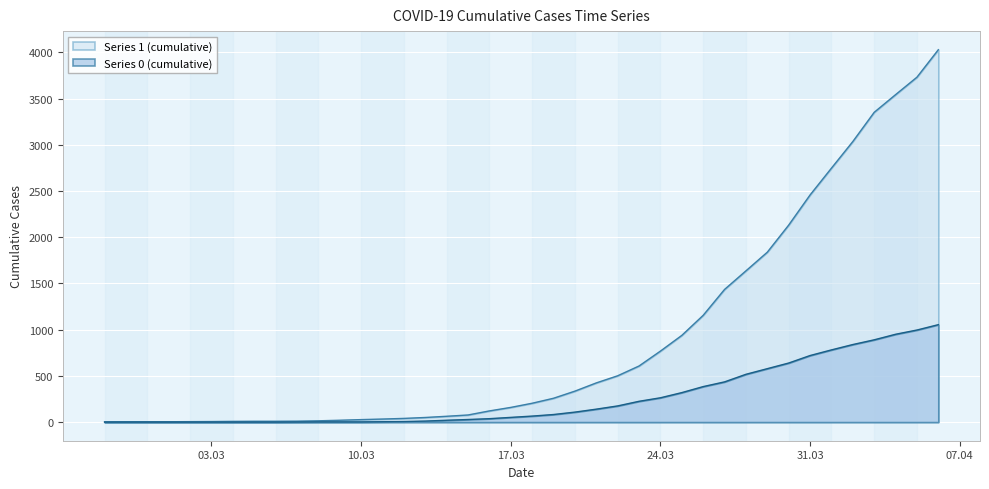

What is the difference between the 0 values at 2020-03-18 and 2020-03-09?

63